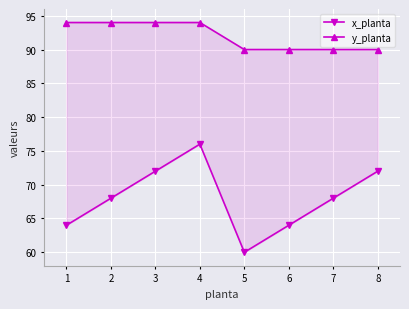

Reading right to left, transcribe all the data shown in this chart.

x_planta: 72	68	64	60	76	72	68	64
y_planta: 90	90	90	90	94	94	94	94